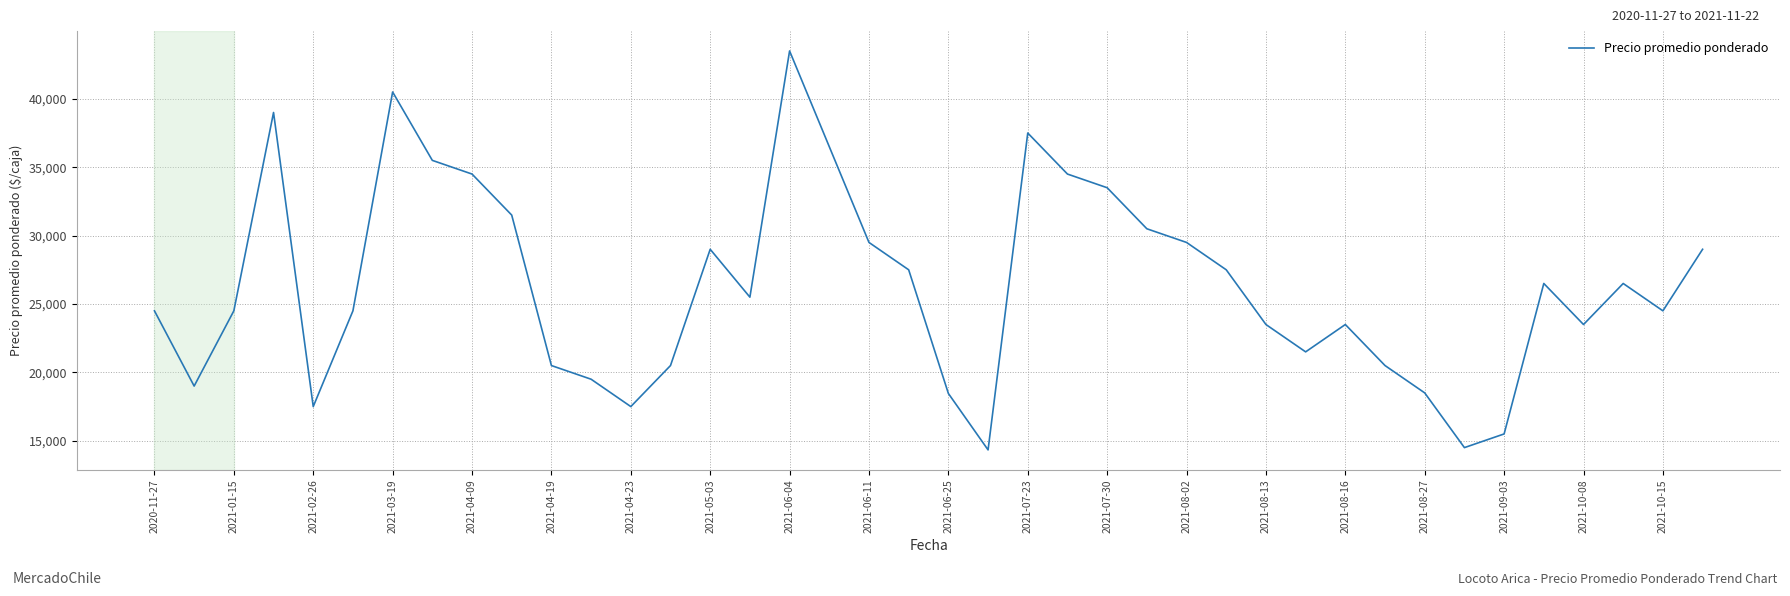

Count the number of data series in this chart.

1